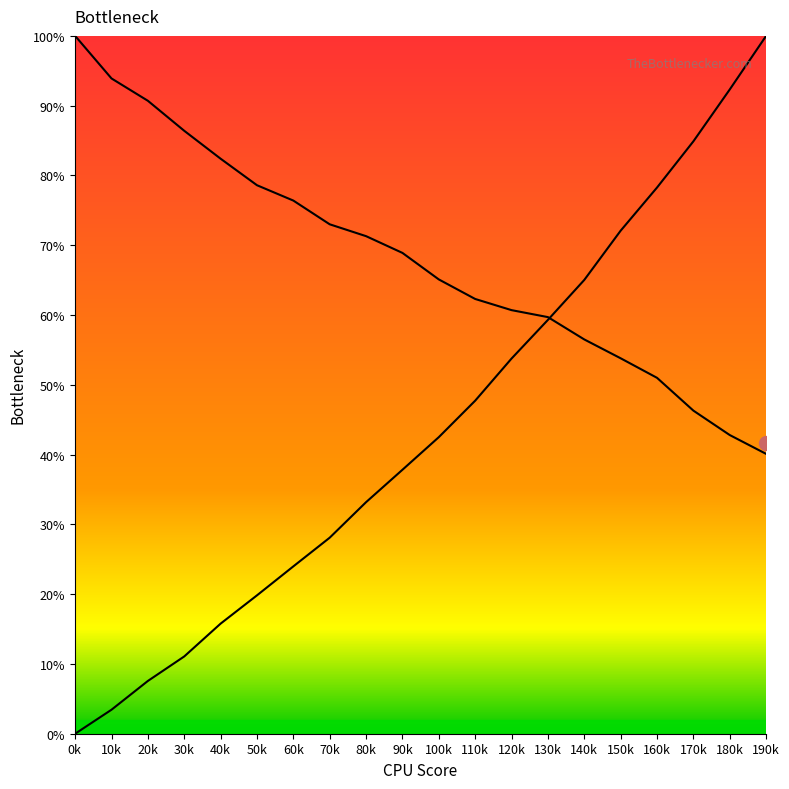

Reading right to left, transcribe all the data shown in this chart.

col_1: 100.0	92.3	84.9	78.3	72.1	65.0	59.3	53.8	47.7	42.5	37.8	33.2	28.1	24.0	19.8	15.8	11.1	7.6	3.4	0.0
col_2: 40.1	42.8	46.3	51.0	53.8	56.5	59.7	60.7	62.3	65.1	68.9	71.3	73.0	76.4	78.6	82.4	86.4	90.7	93.9	100.0